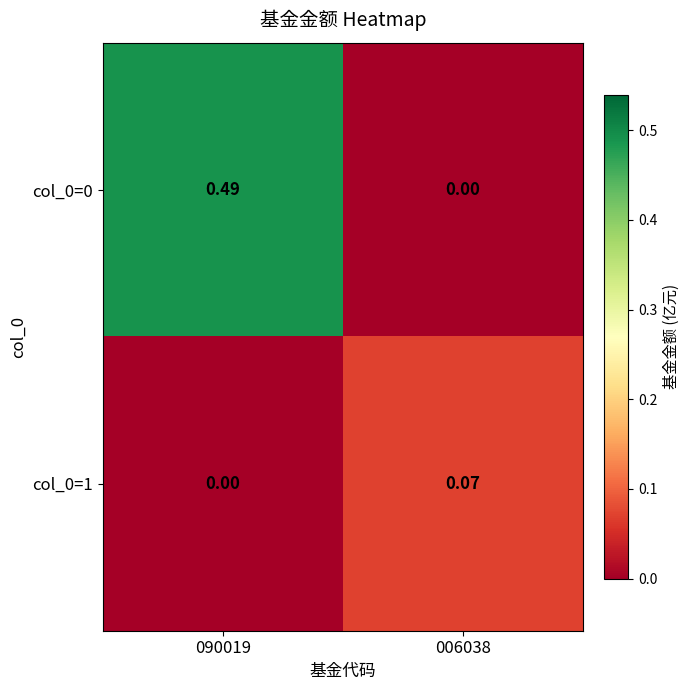

Rank the series by their average value, from highest to lowest.

col_0=0, col_0=1